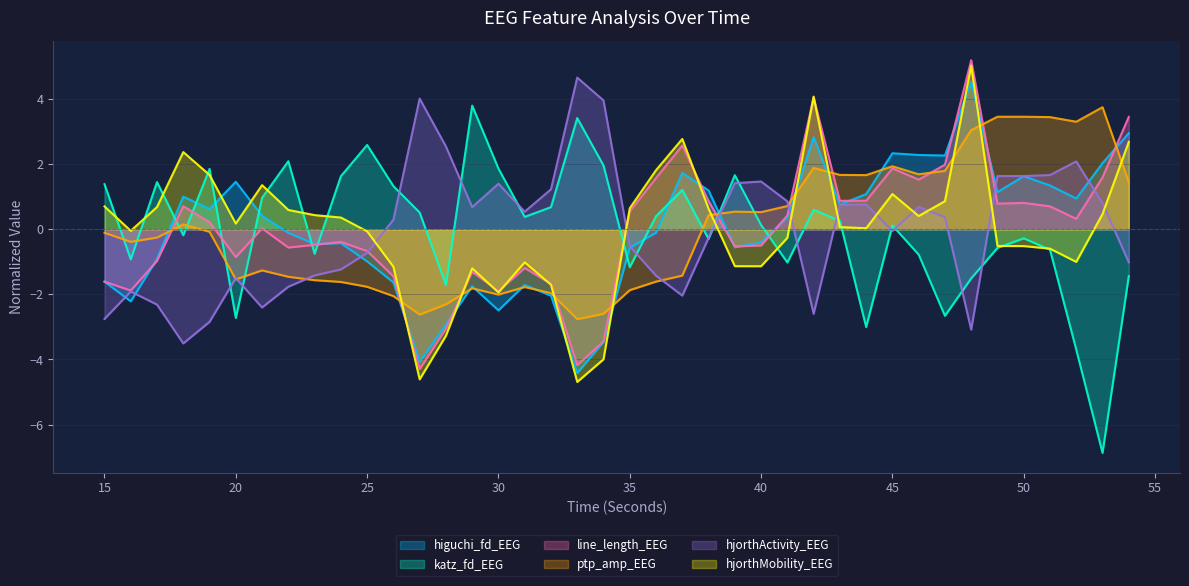

How many data points in katz_fd_EEG are less than 0?

18